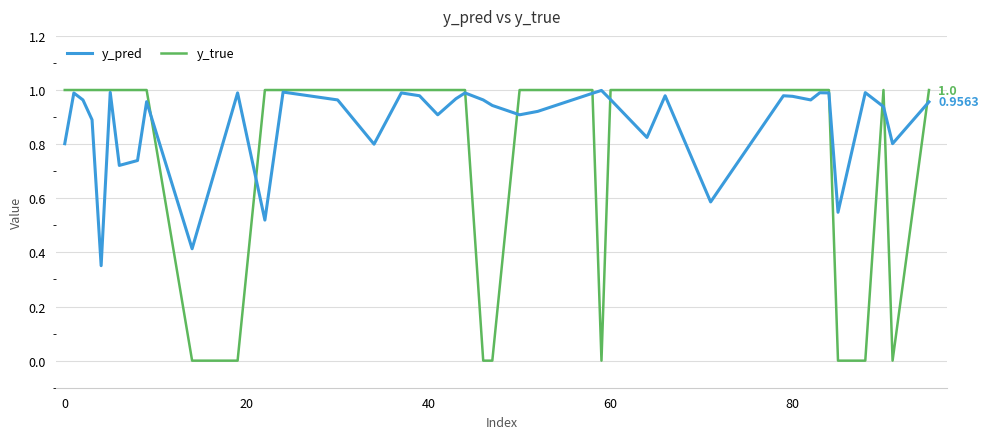

At how many categories does at least one series exceed 0?

40